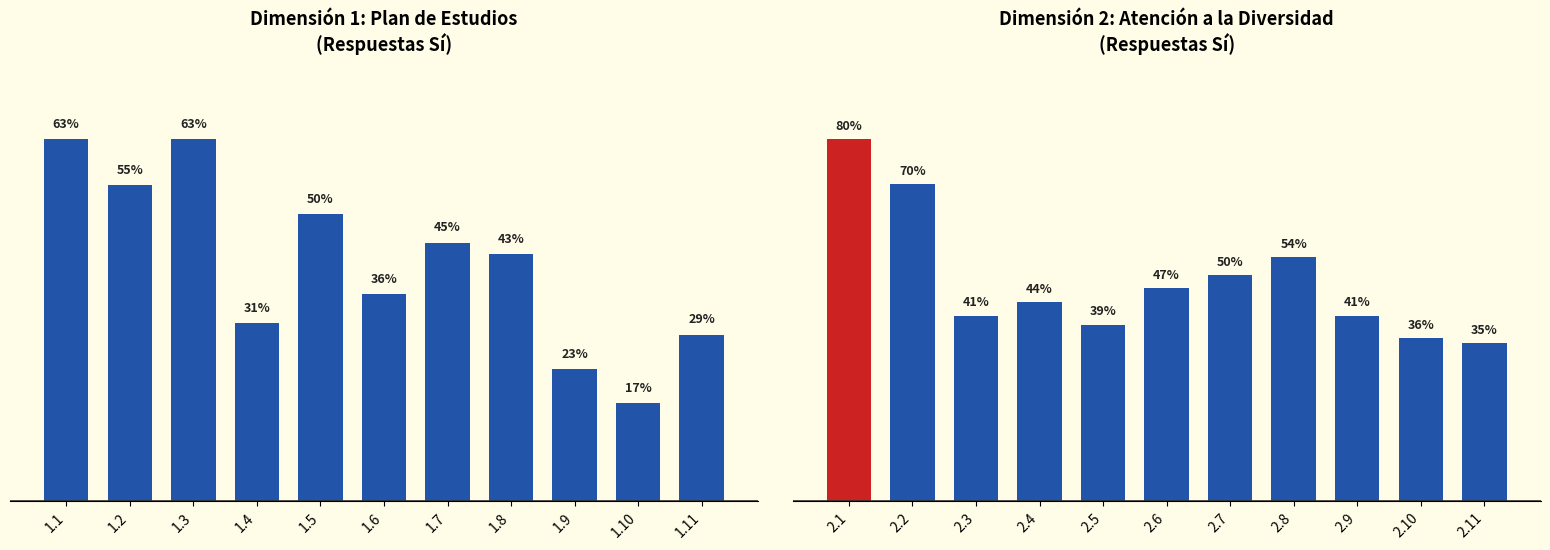

What is the value of the % Sí Dimensión 2 bar at the 4th from the left?

44